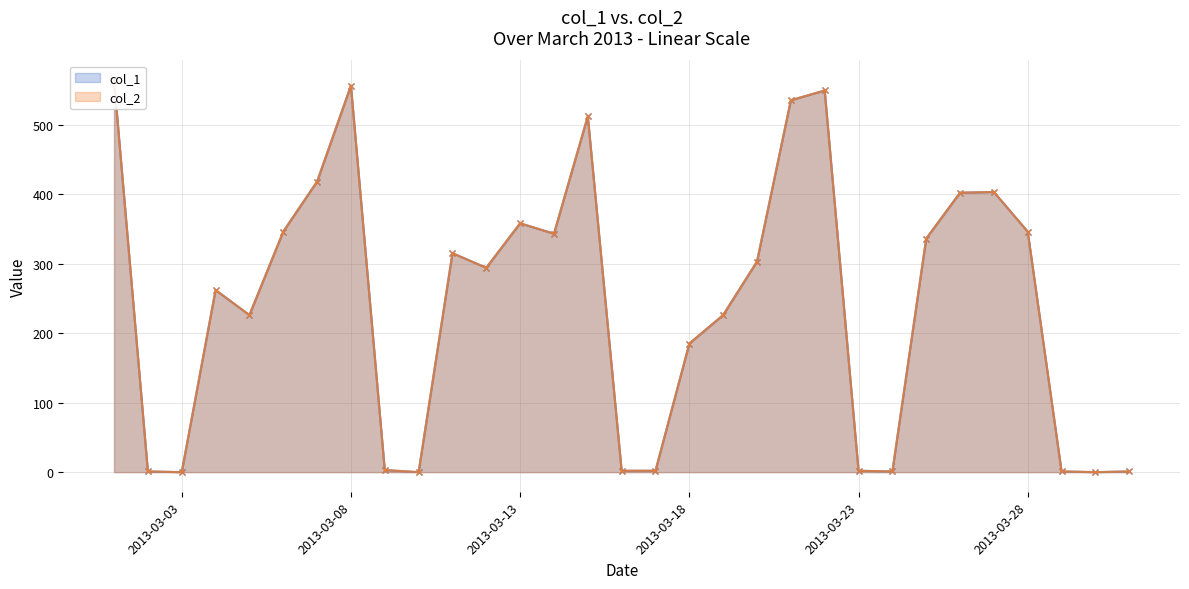

What is the average value of the col_2 series?

242